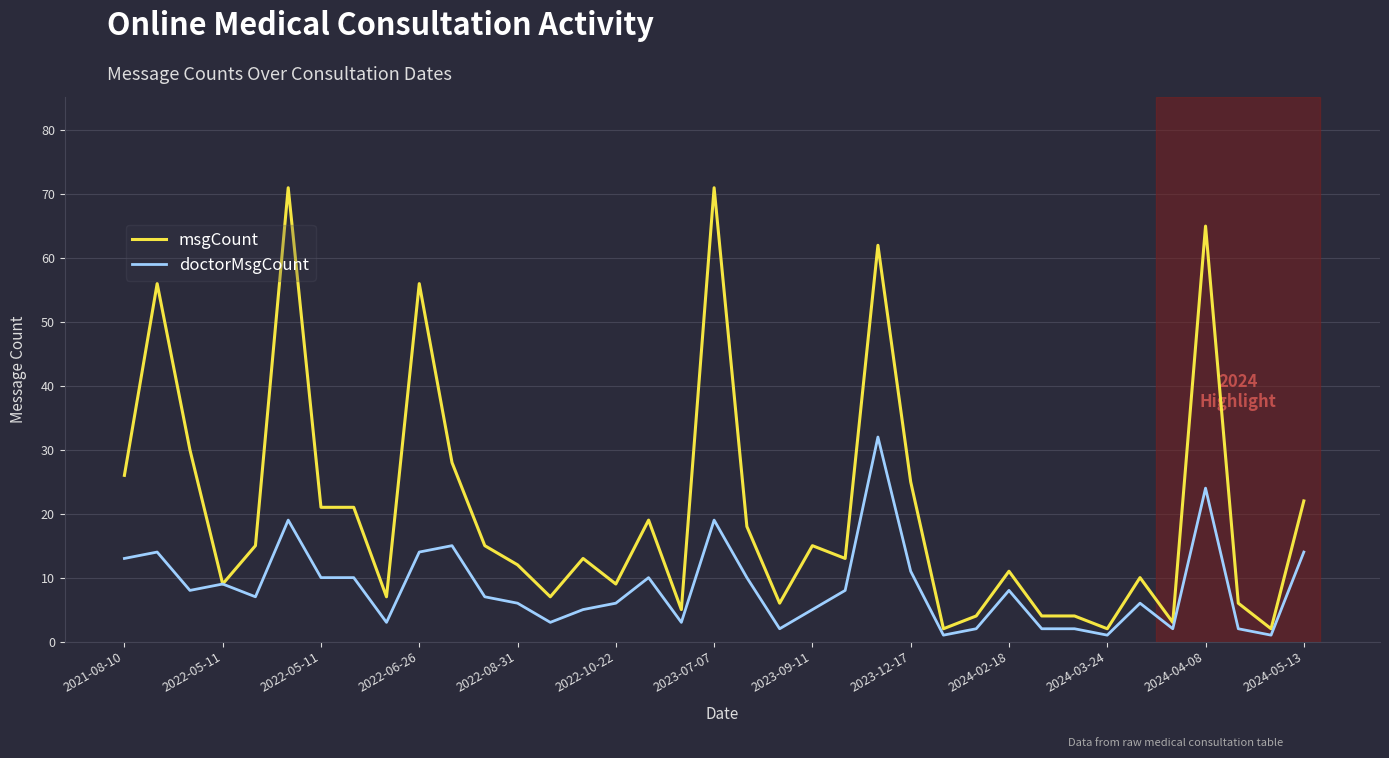

What is the difference between the maximum and second lowest values in the msgCount series?

69